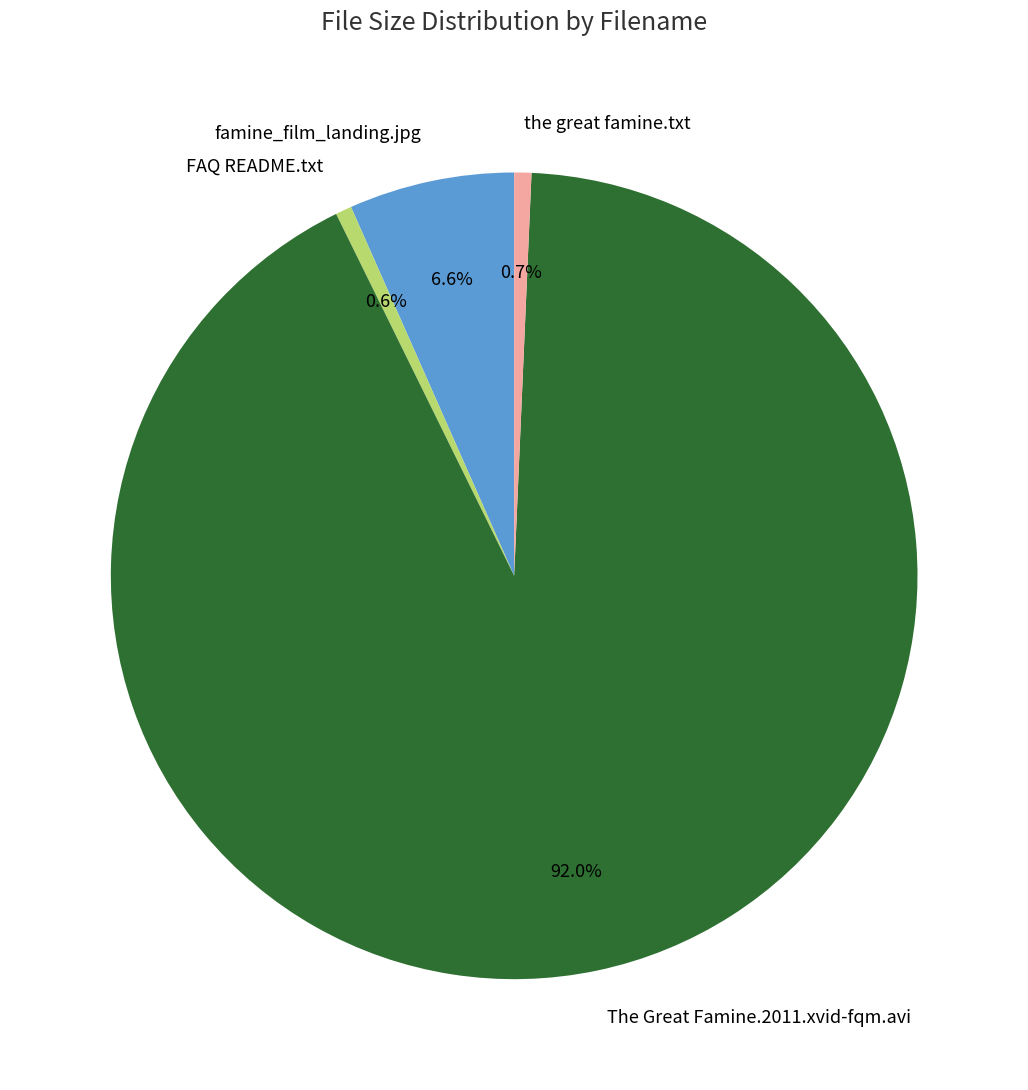

How many segments does this pie chart have?

4